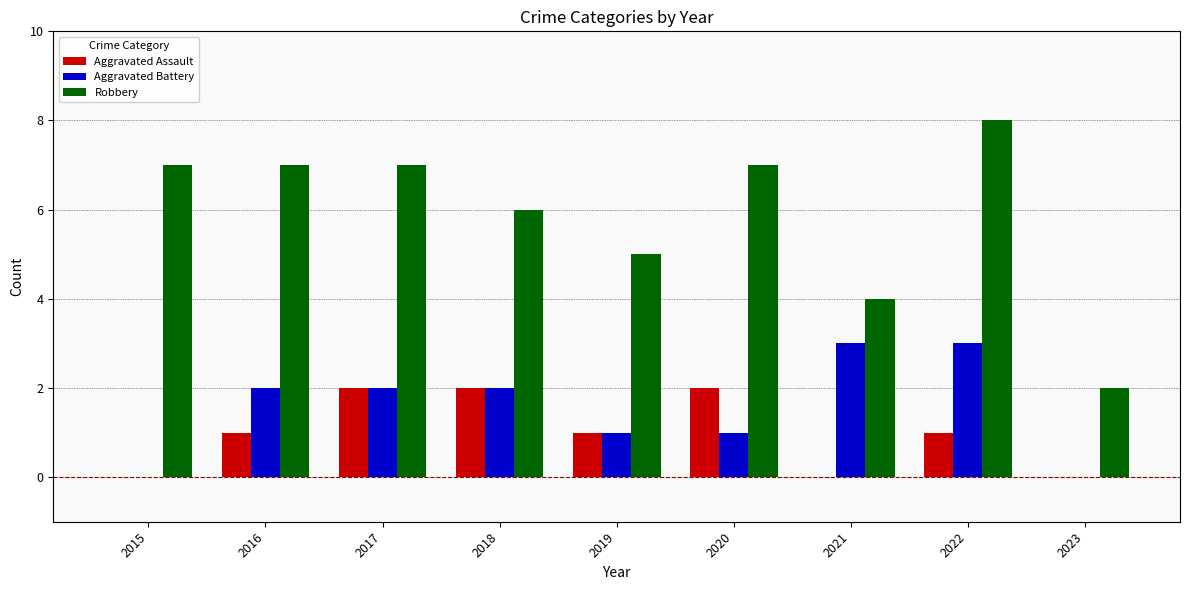

How many groups of bars are there?

9